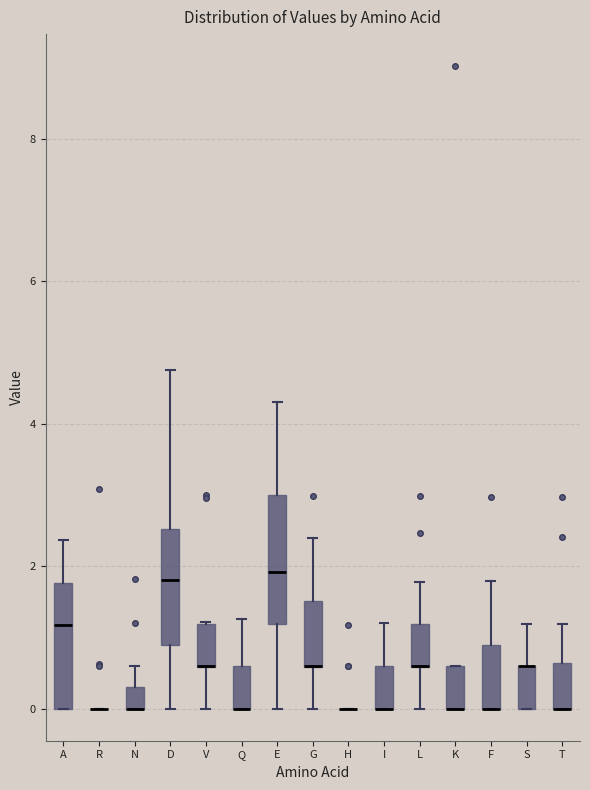

Where is the lower edge of the box for D on the y-axis? The values are not printed on the chart, so give them approximately, as read against the axis.

0.8